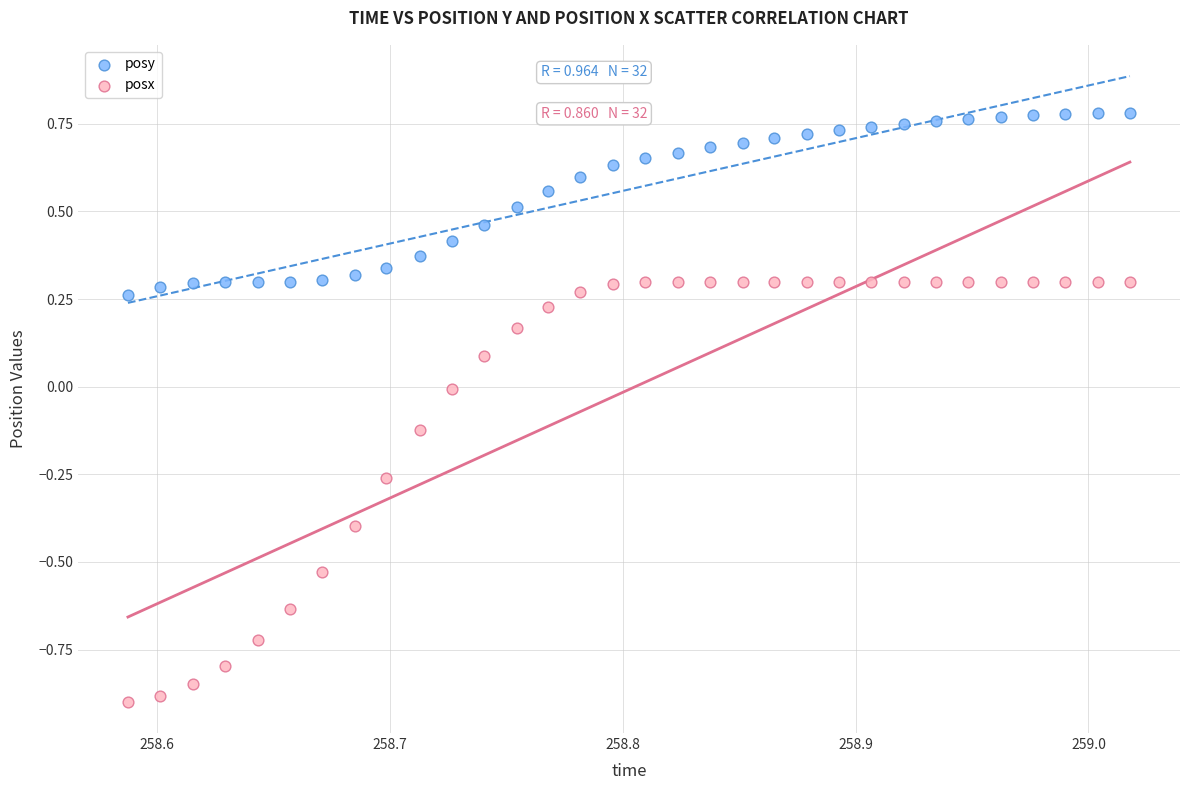

Which series reaches the maximum Y coordinate?

posy